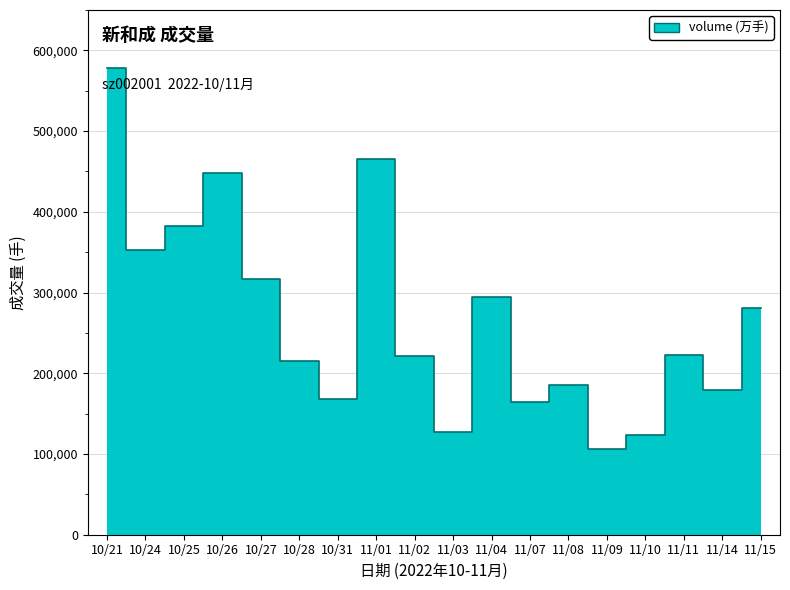

What is the label of the 4th point from the right?

11/10